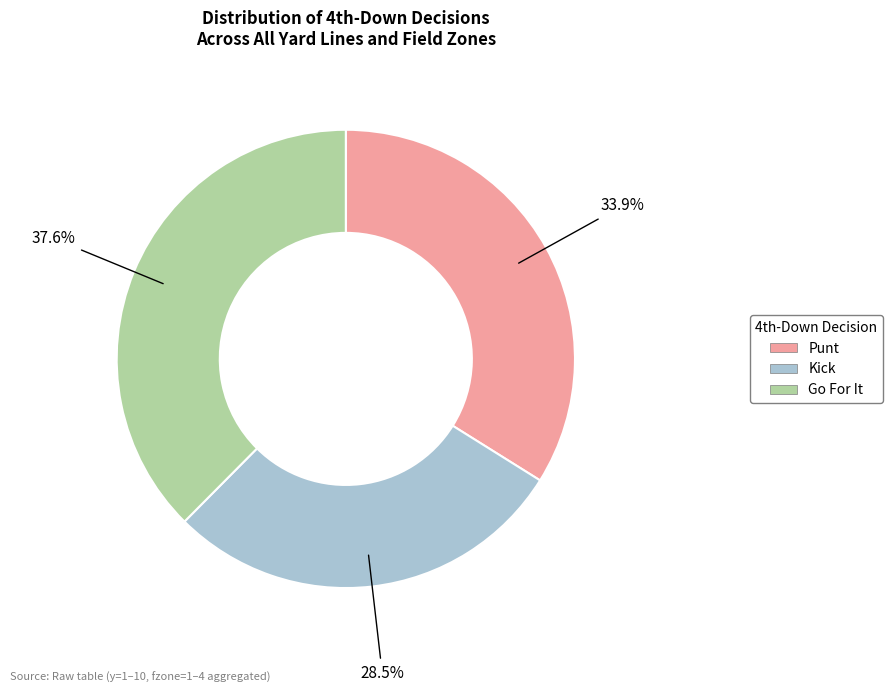

What percentage do Kick and Go For It together represent?

66.1%